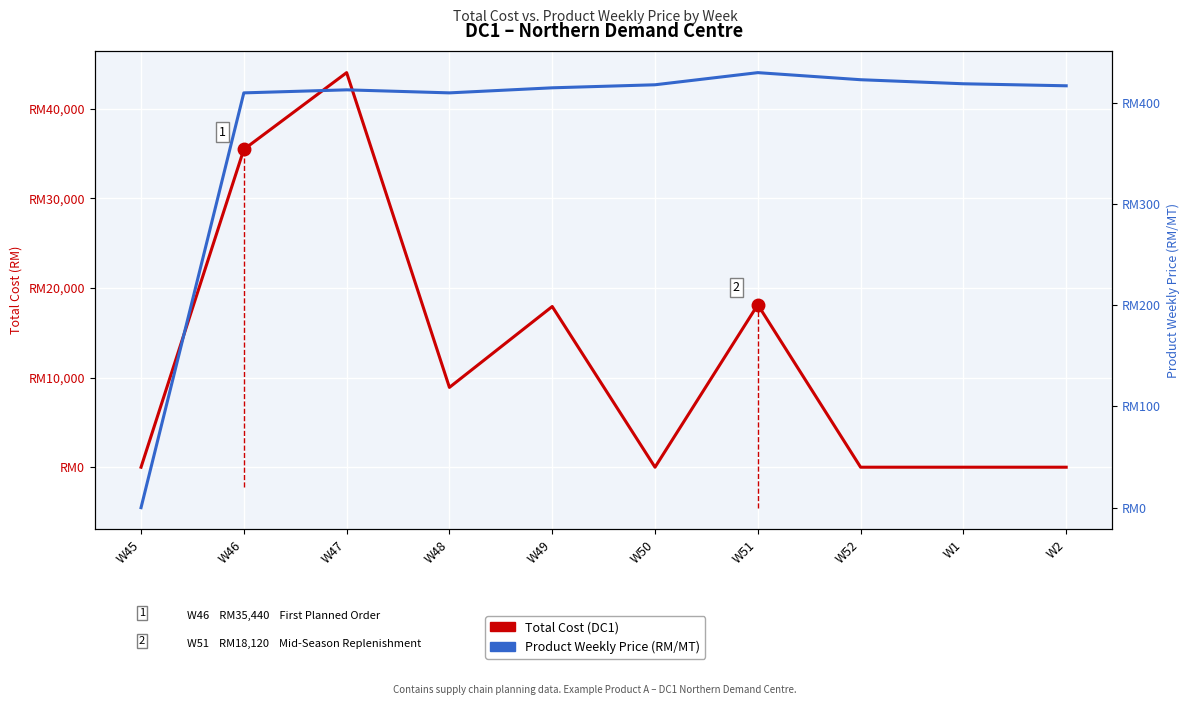

How many times do Total Cost (DC1) and Product Weekly Price (RM/MT) cross each other?

3